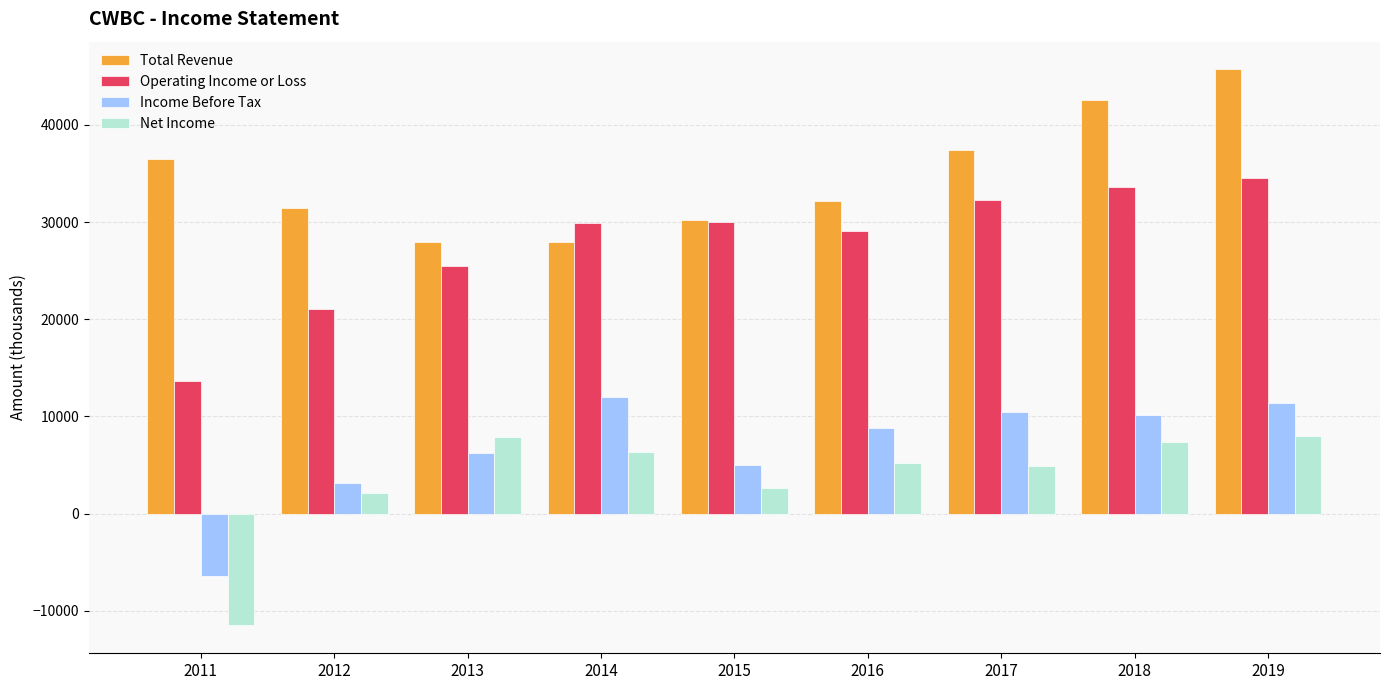

At how many categories does at least one series exceed 19753?

9